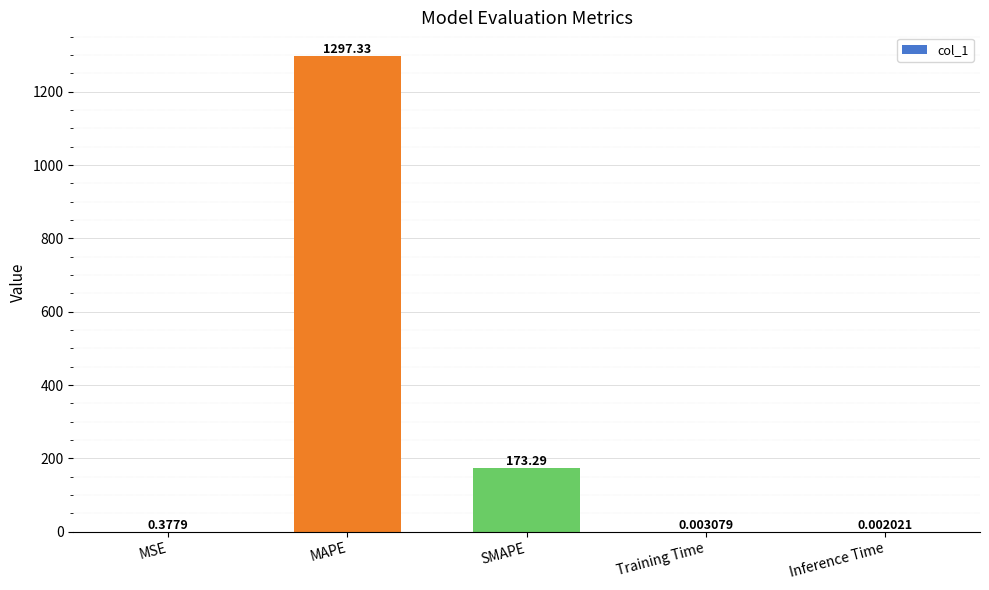

What is the sum of all values?

1471.0